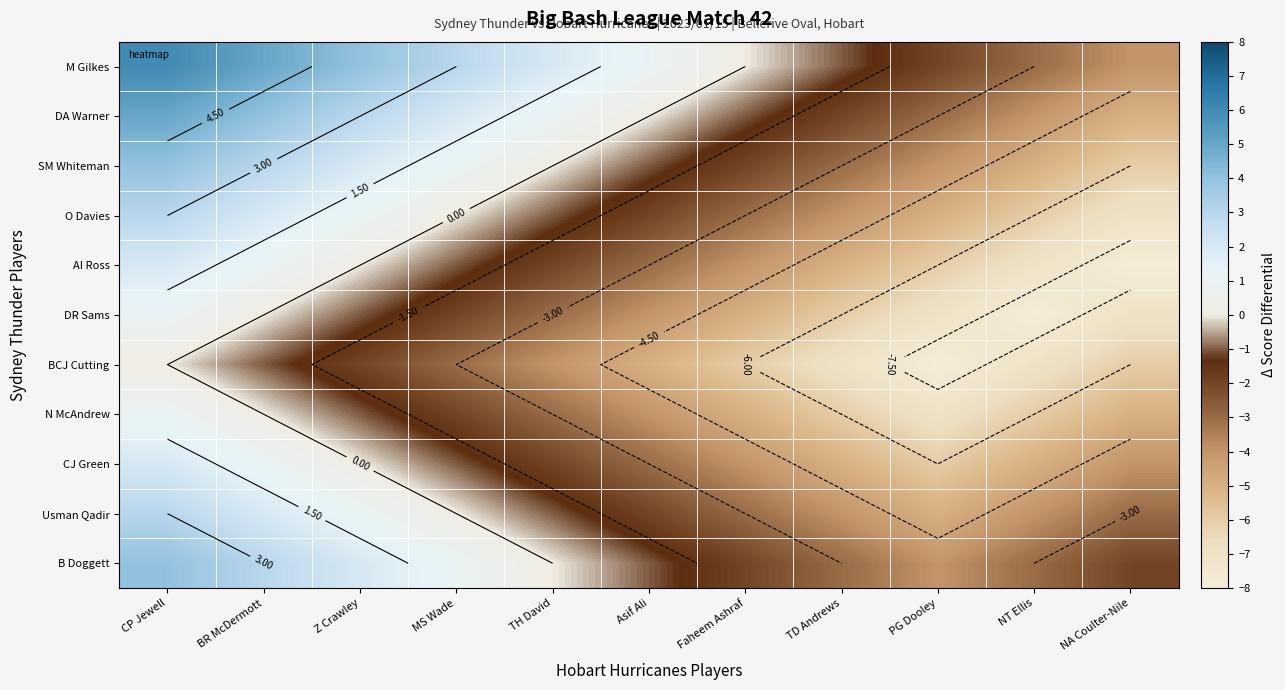

Which series changed the most between Z Crawley and Asif Ali?

M Gilkes